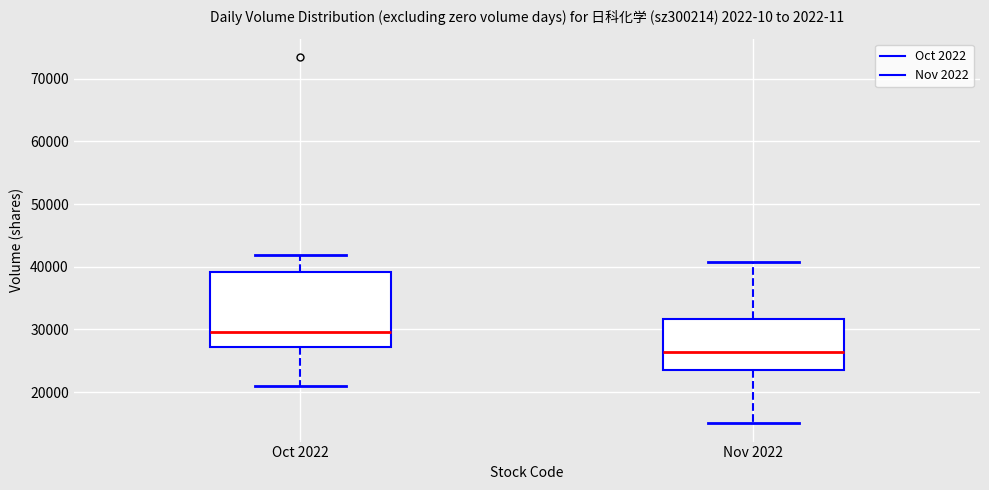

Reading left to right, read every box against the y-axis: the position of its median line, the range the box covers, and the ends of its whiskers. The values are not printed on the chart, so give them approximately, as read against the axis.

Oct 2022: median 30000, box 27000 to 39000, whiskers 21000 to 42000
Nov 2022: median 26000, box 24000 to 32000, whiskers 15000 to 41000